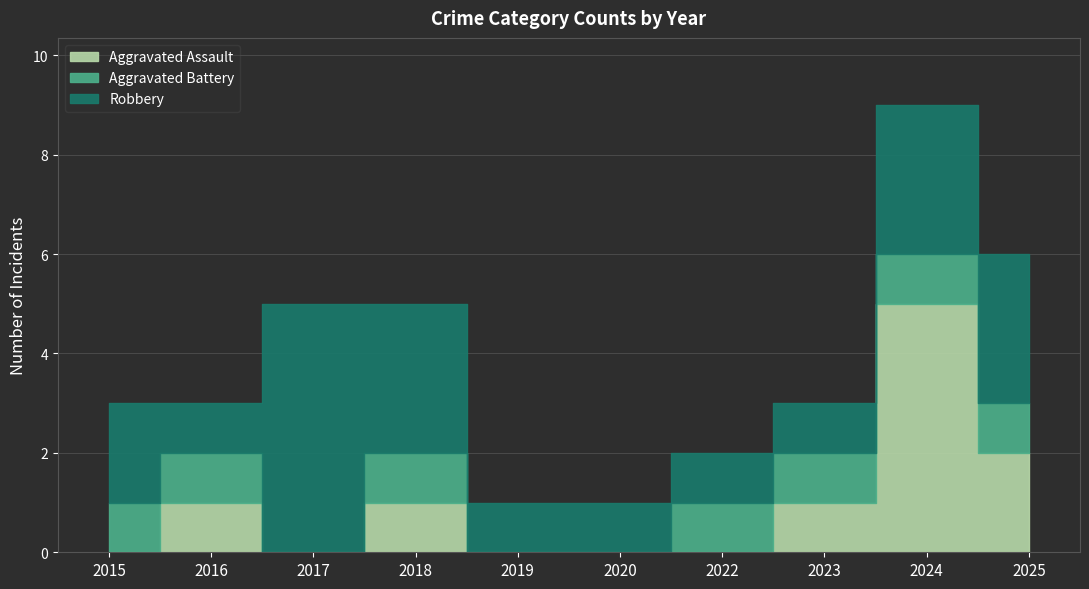

What is the average value of the Aggravated Assault series?

1